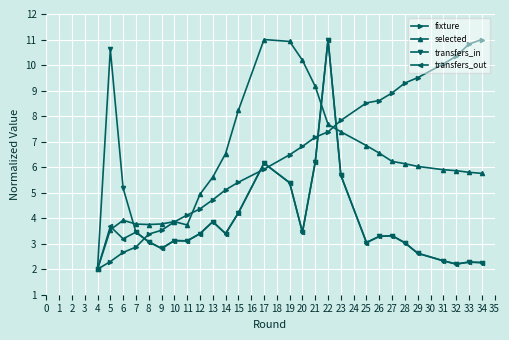

What is the difference between the second highest and second lowest values in the transfers_in series?

8.4